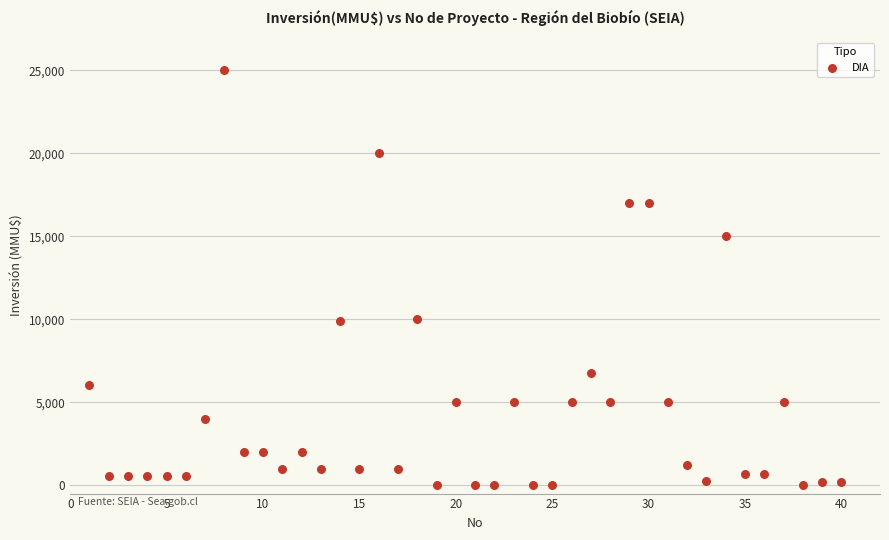

What is the range of X values (max minus min)?

39